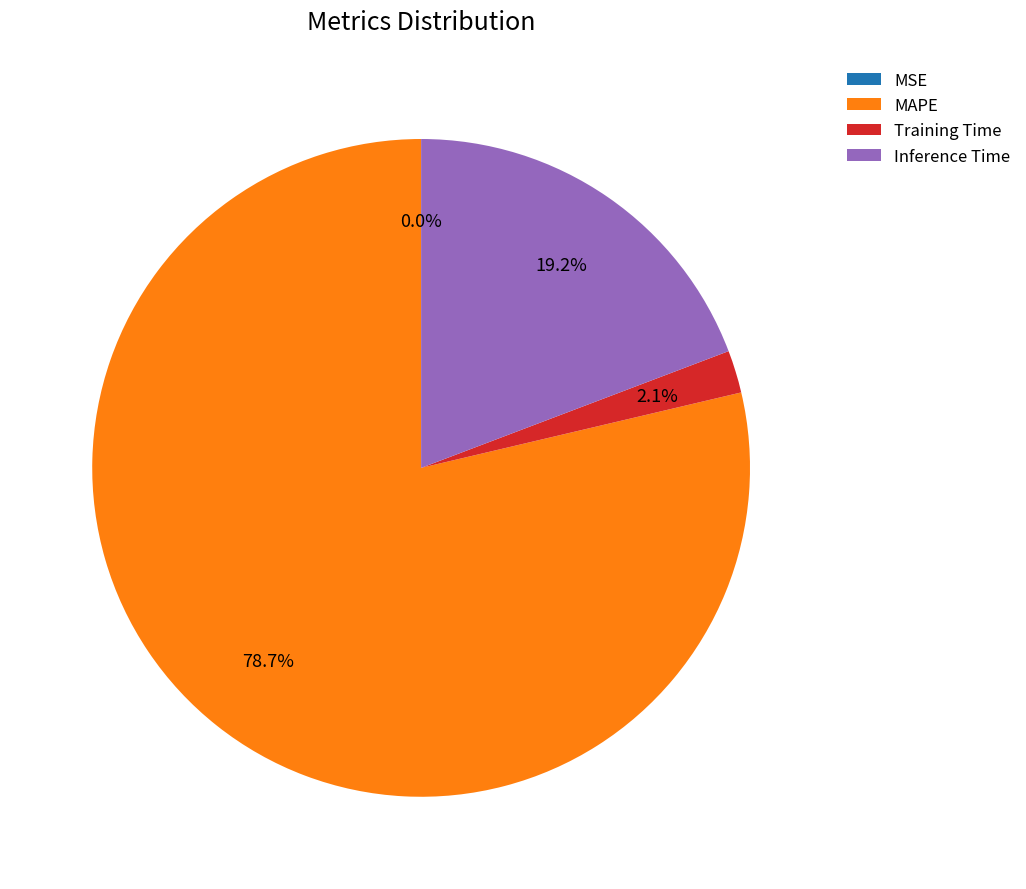

Which slice is the largest?

MAPE